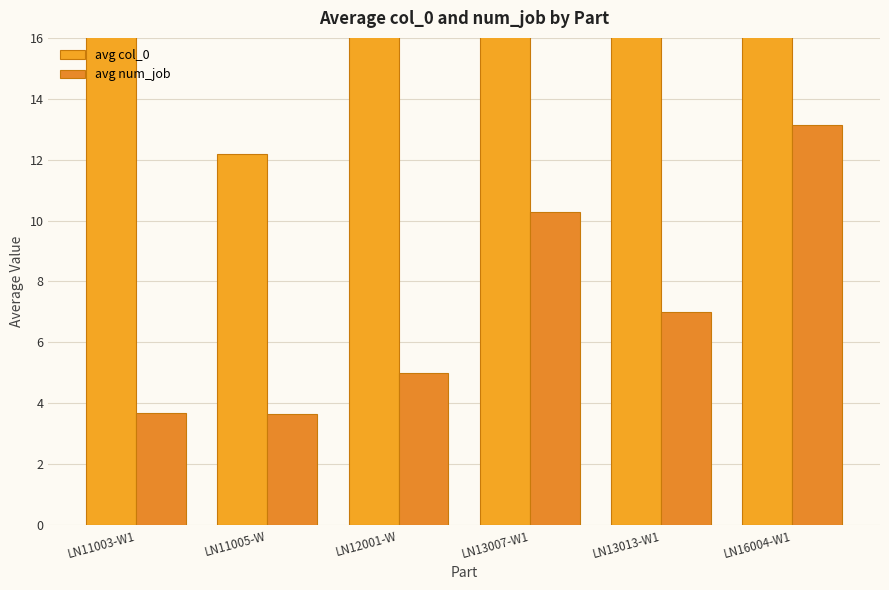

At which category is the sum across all series the highest?

LN12001-W